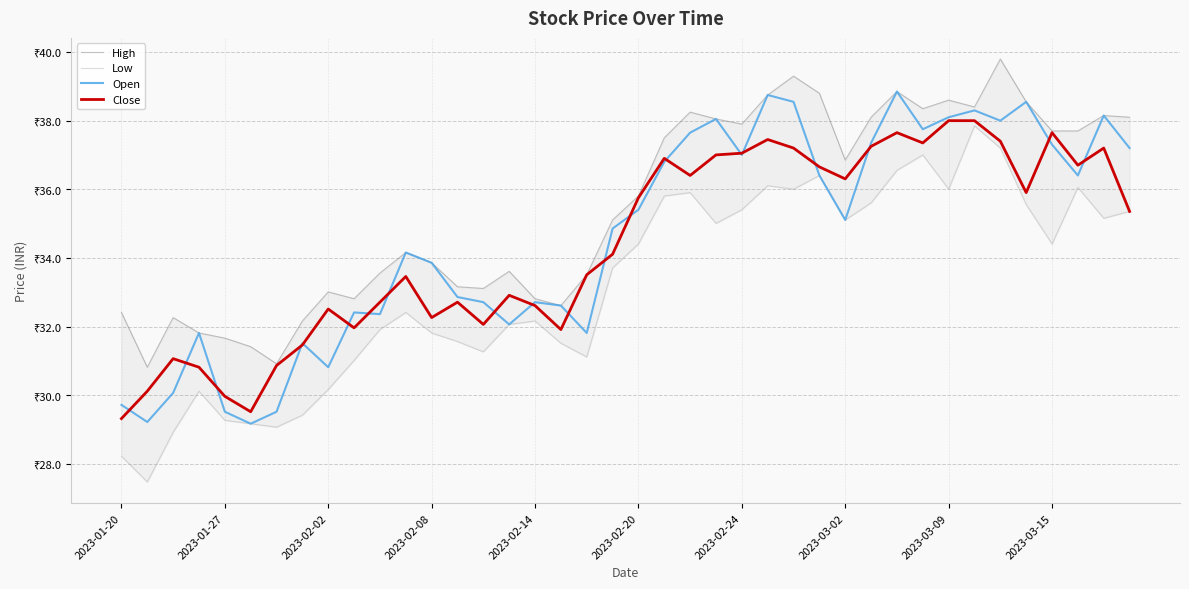

What are all the series names shown in the legend?

High, Low, Open, Close